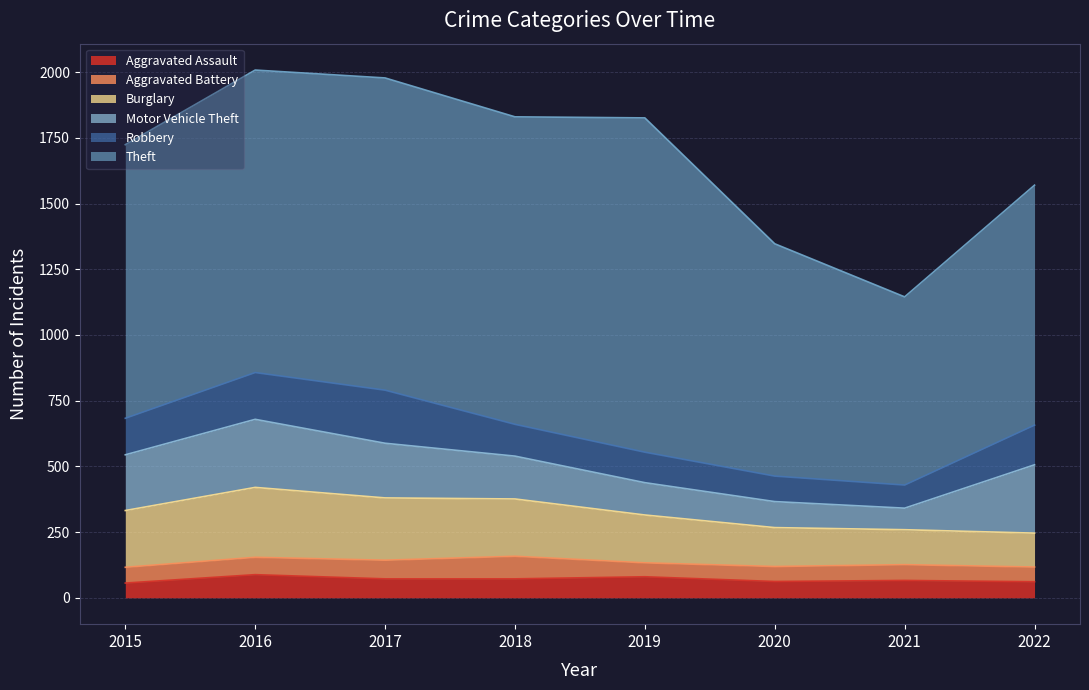

Reading left to right, list all the values displayed in this chart.

Aggravated Assault: 2015=56	2016=88	2017=72	2018=72	2019=80	2020=62	2021=66	2022=61
Aggravated Battery: 2015=60	2016=66	2017=71	2018=86	2019=53	2020=57	2021=60	2022=56
Burglary: 2015=216	2016=266	2017=237	2018=218	2019=182	2020=148	2021=133	2022=129
Motor Vehicle Theft: 2015=212	2016=259	2017=208	2018=163	2019=123	2020=99	2021=82	2022=260
Robbery: 2015=139	2016=178	2017=202	2018=121	2019=116	2020=97	2021=88	2022=151
Theft: 2015=1041	2016=1151	2017=1188	2018=1170	2019=1272	2020=884	2021=716	2022=913